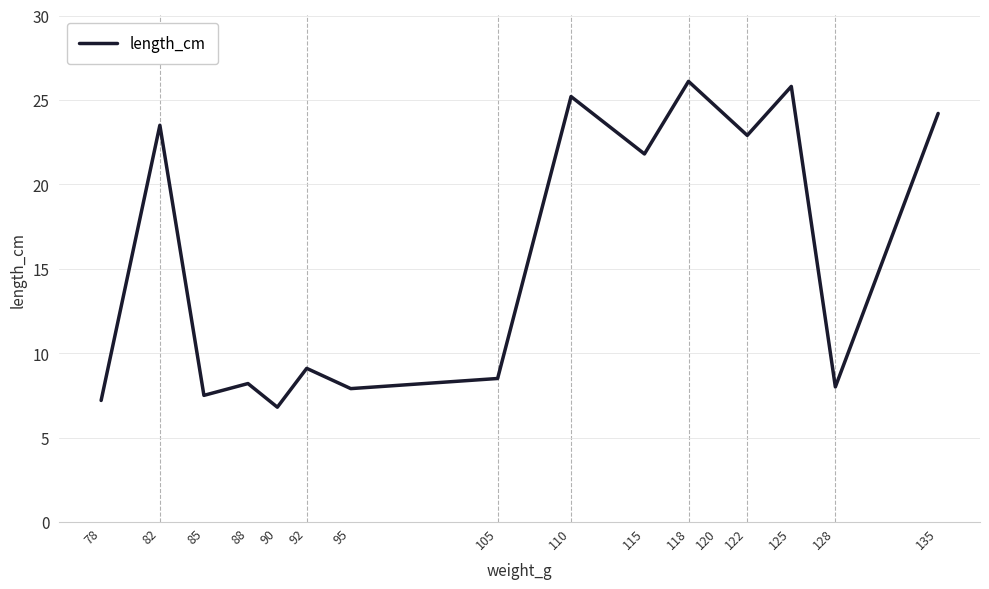

Approximately how many times larger is the value at 105 compared to 92?

0.9